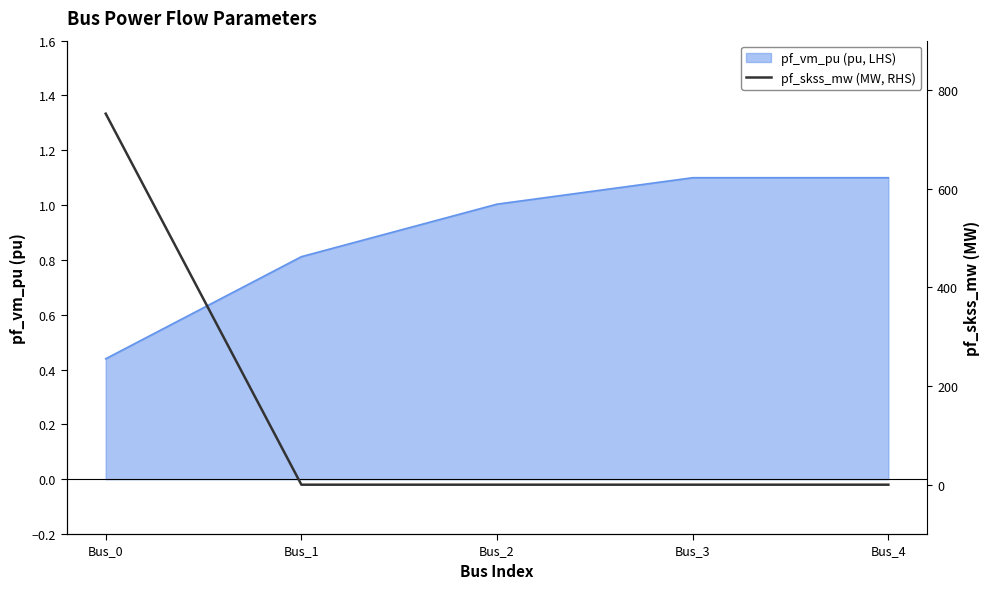

What is the sum of all values?

752.0